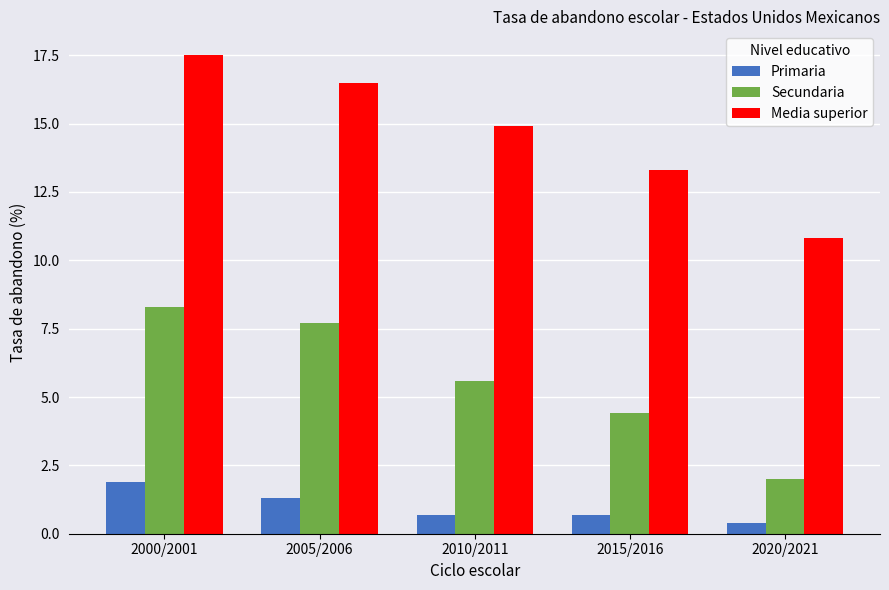

List the series in order of their peak value, highest first.

Media superior, Secundaria, Primaria